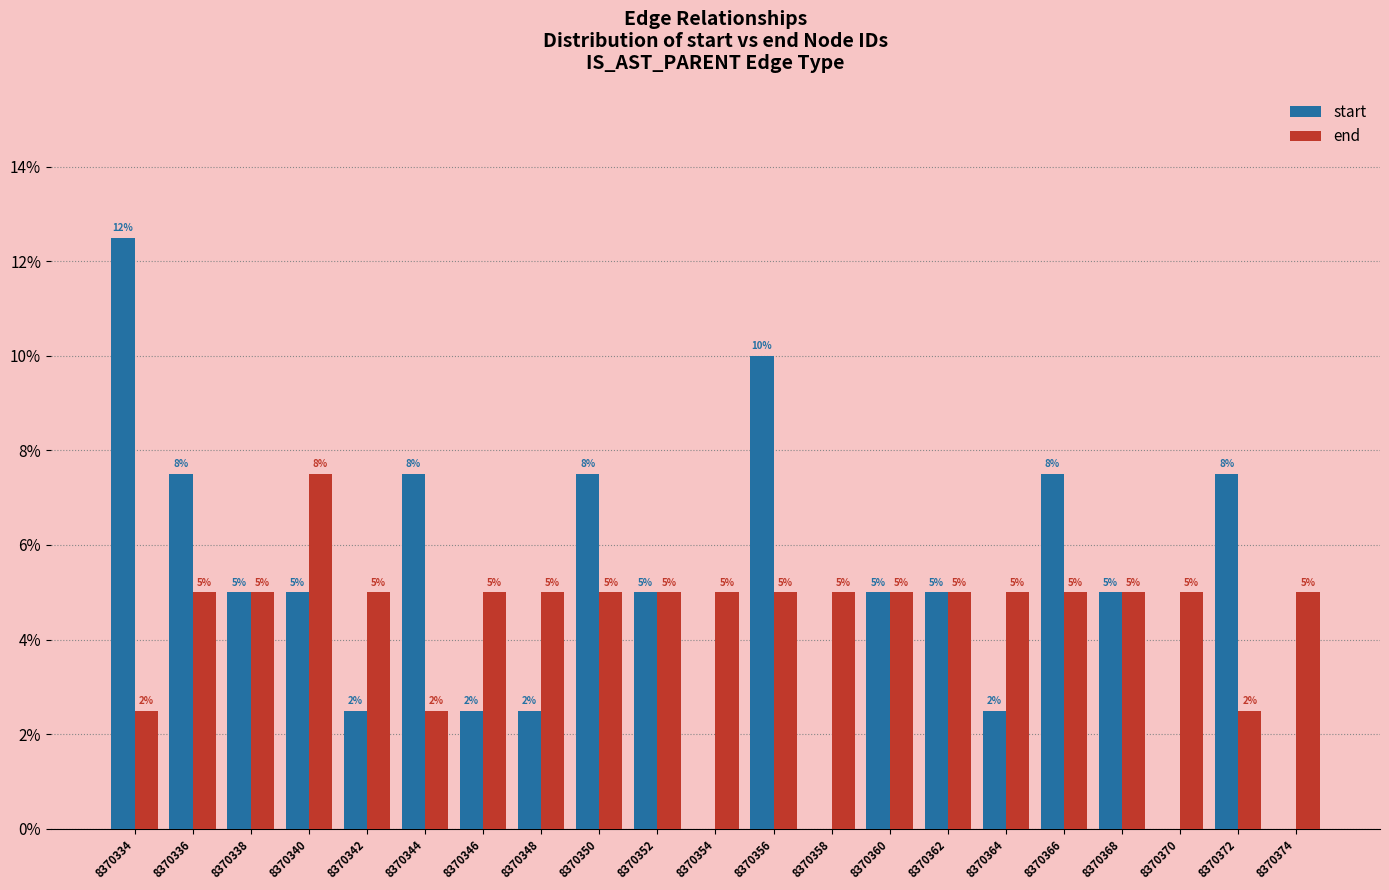

At which category does the chart reach its peak across all series?

8370334